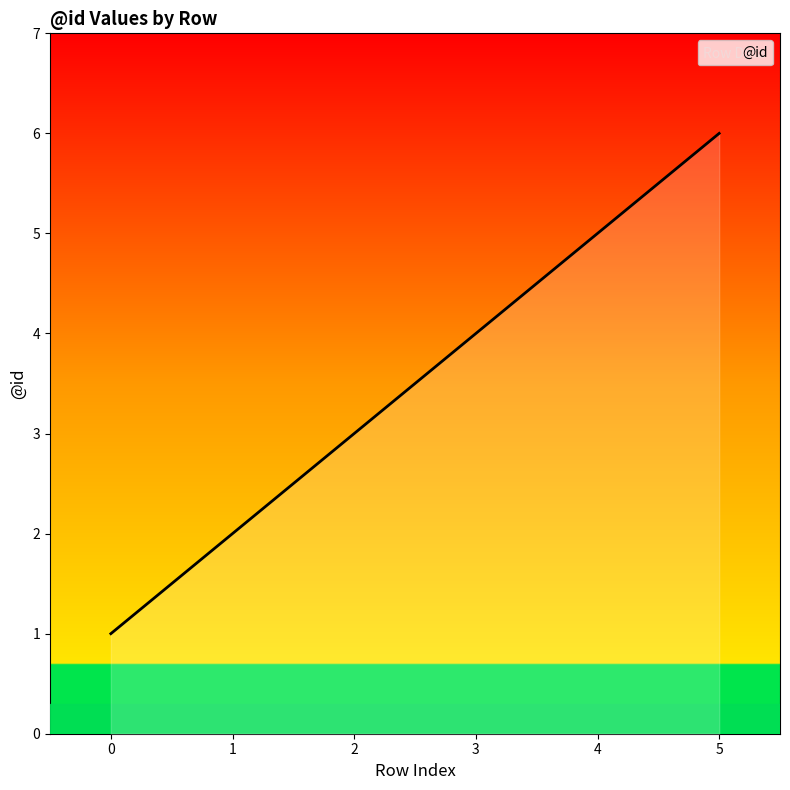

How many lines are shown in the chart?

1